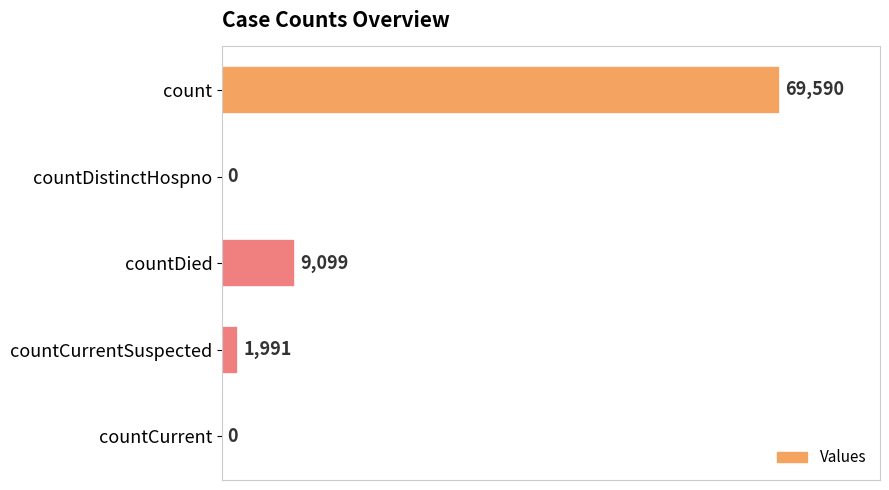

Reading top to bottom, list all the values displayed in this chart.

count=69590	countDistinctHospno=0	countDied=9099	countCurrentSuspected=1991	countCurrent=0